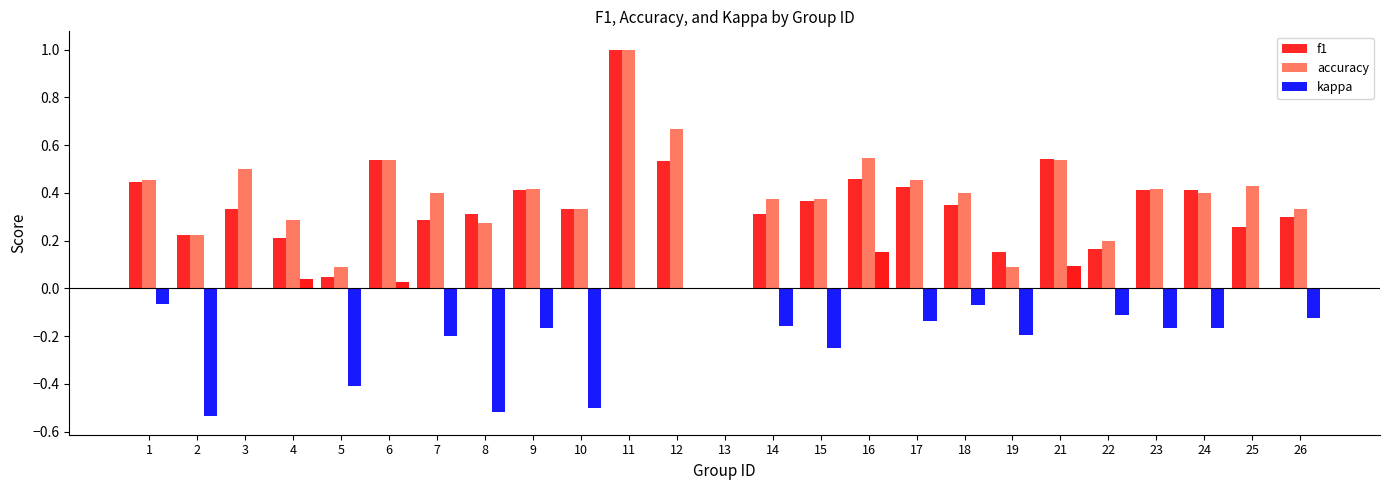

Reading left to right, what are all the values shown in this chart?

f1: 0.4	0.2	0.3	0.2	0.0	0.5	0.3	0.3	0.4	0.3	1.0	0.5	0.0	0.3	0.4	0.5	0.4	0.3	0.2	0.5	0.2	0.4	0.4	0.3	0.3
accuracy: 0.5	0.2	0.5	0.3	0.1	0.5	0.4	0.3	0.4	0.3	1.0	0.7	0.0	0.4	0.4	0.5	0.5	0.4	0.1	0.5	0.2	0.4	0.4	0.4	0.3
kappa: -0.1	-0.5	0.0	0.0	-0.4	0.0	-0.2	-0.5	-0.2	-0.5	0.0	0.0	0.0	-0.2	-0.2	0.2	-0.1	-0.1	-0.2	0.1	-0.1	-0.2	-0.2	0.0	-0.1